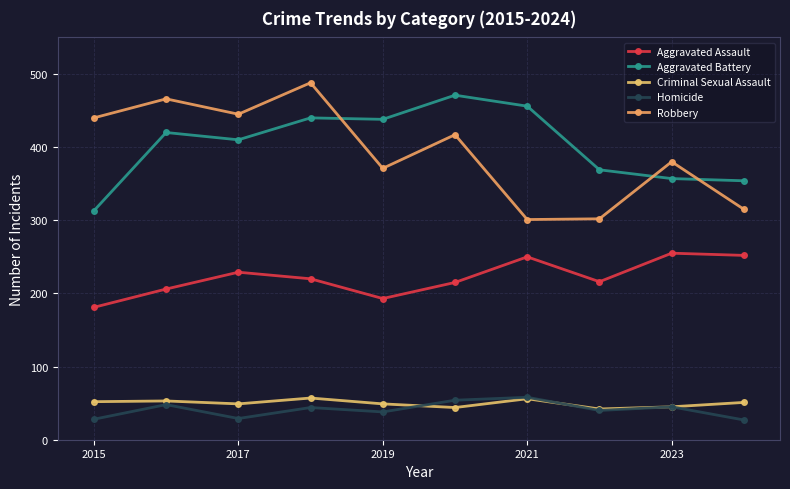

What are all the series names shown in the legend?

Aggravated Assault, Aggravated Battery, Criminal Sexual Assault, Homicide, Robbery